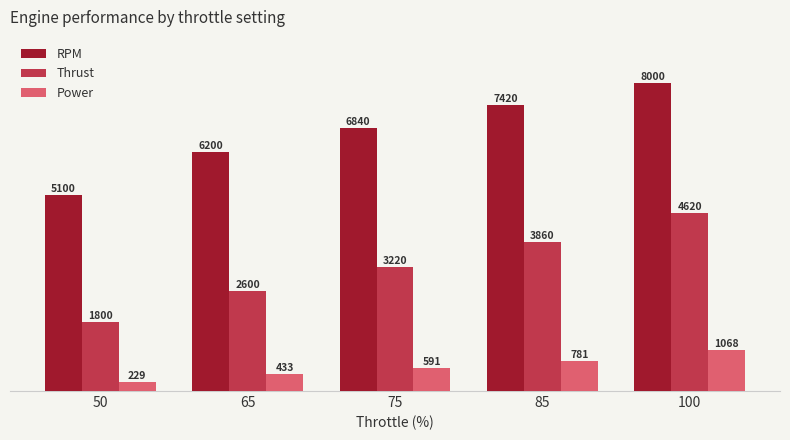

Which category has the lowest value in the Power series?

50